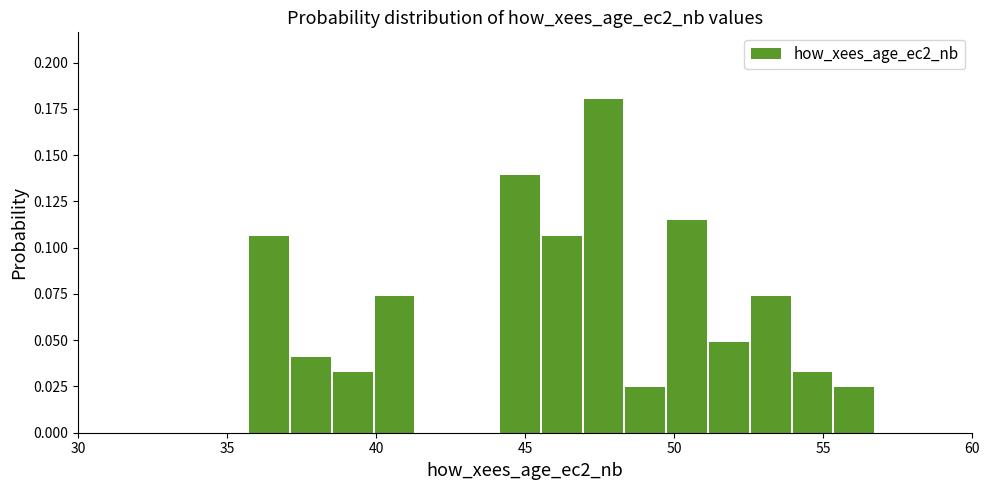

Around what value on the x-axis is the tallest bar? Give the approximate position of its centre, as read against the axis.

47.5